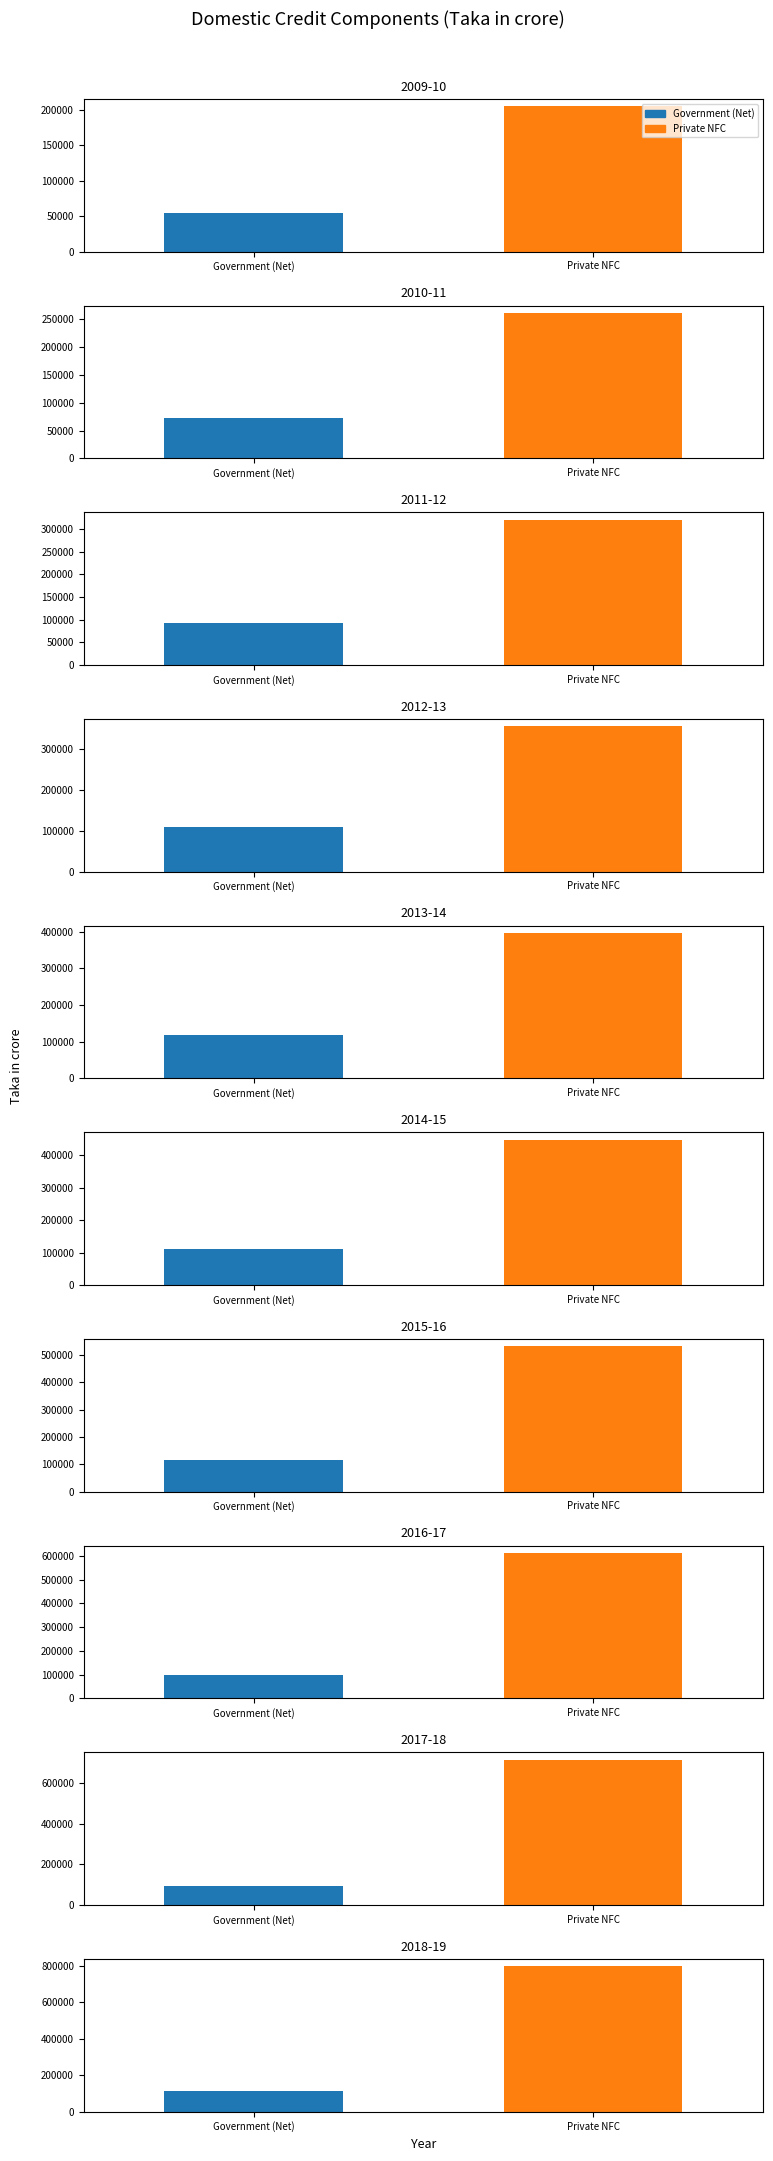

What position from the right is 2015-16?

4